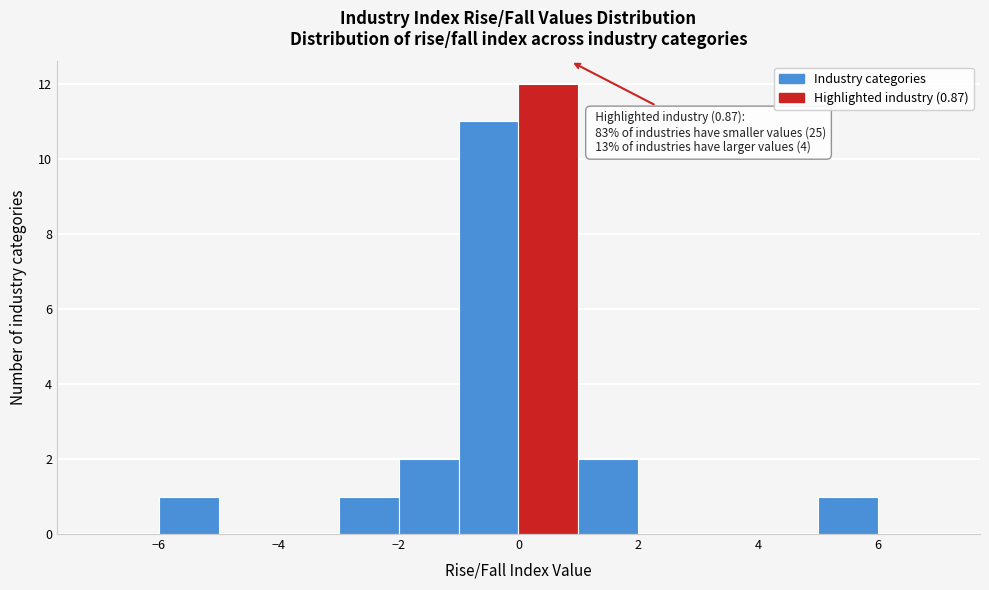

Over which range of the x-axis is the bar tallest?

0 to 1